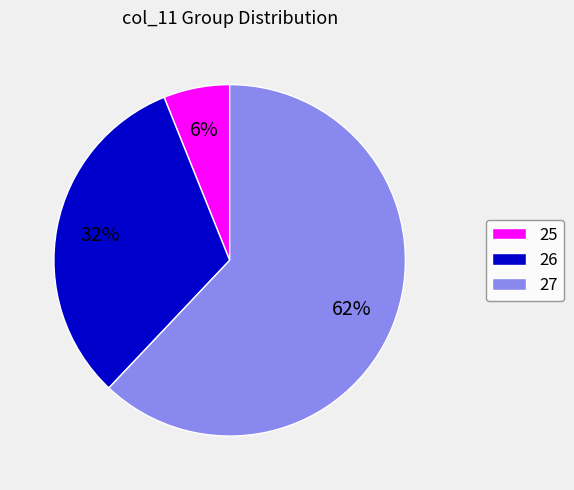

What is the largest slice in the pie chart?

27